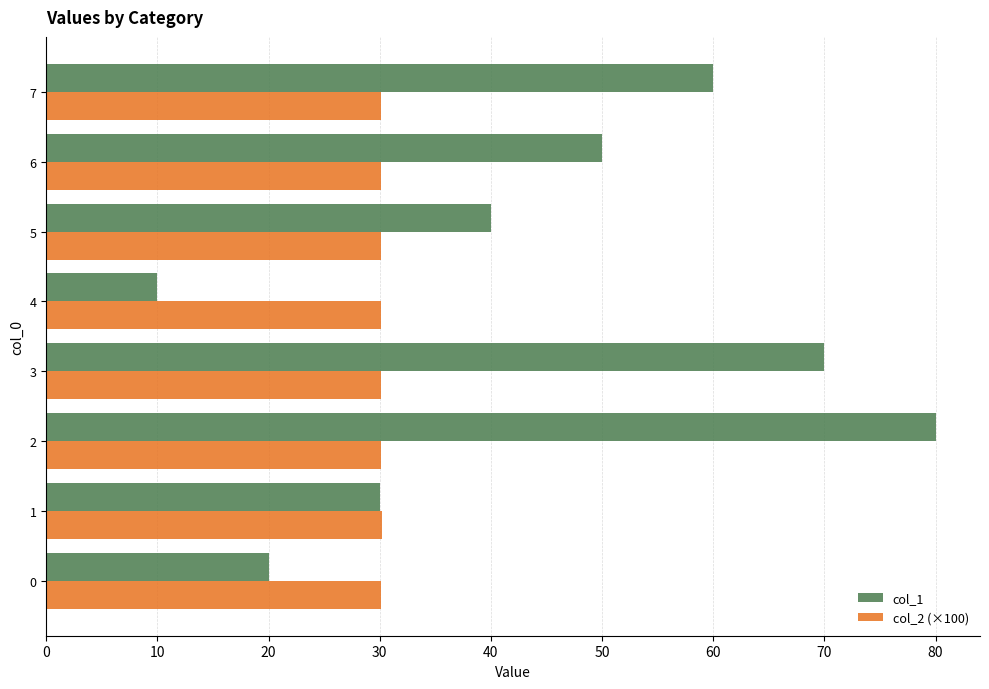

At how many categories does at least one series exceed 24?

8